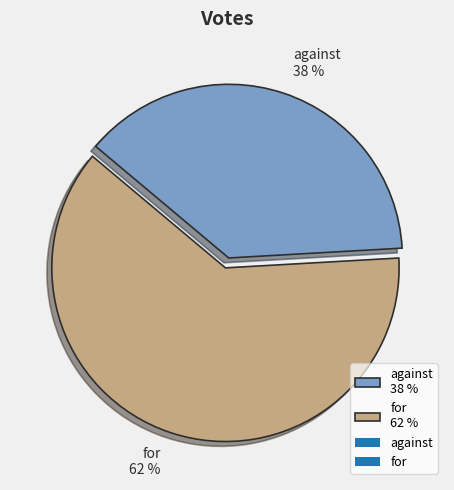

True or false: for accounts for 53% of the total.

False